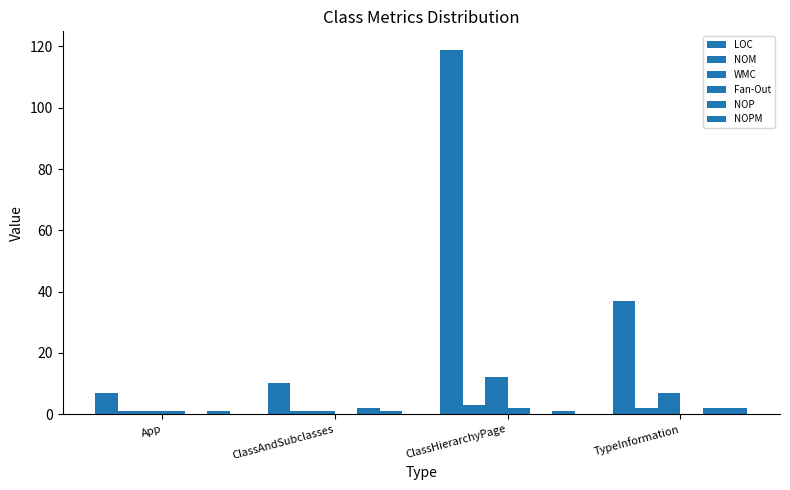

Reading left to right, what are all the values shown in this chart?

LOC: 7	10	119	37
NOM: 1	1	3	2
WMC: 1	1	12	7
Fan-Out: 1	0	2	0
NOP: 0	2	0	2
NOPM: 1	1	1	2